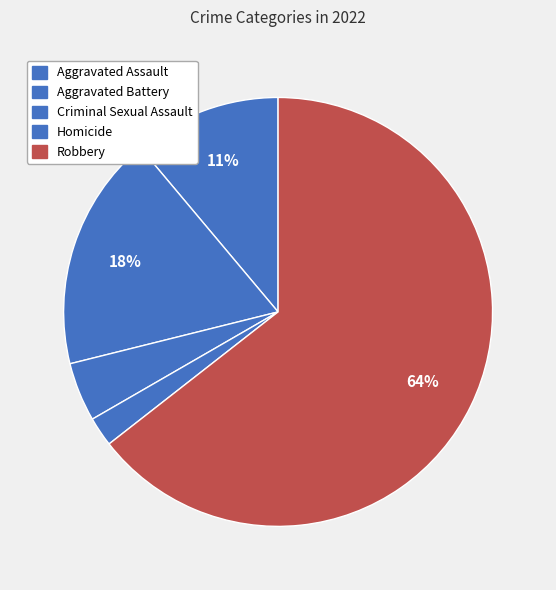

What is the total percentage of Aggravated Assault and Criminal Sexual Assault?

15.6%